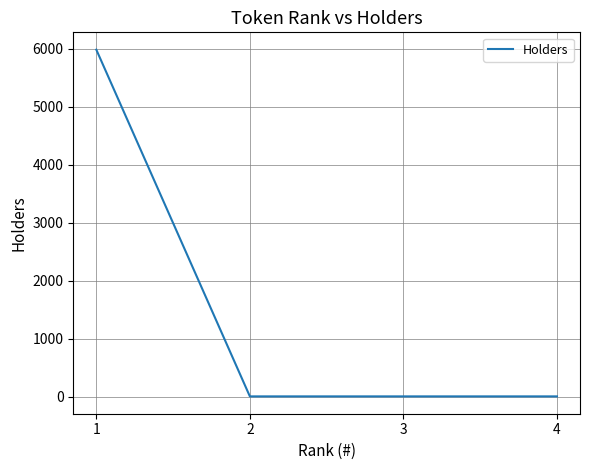

True or false: the data has more than 1 interior local peaks.

False